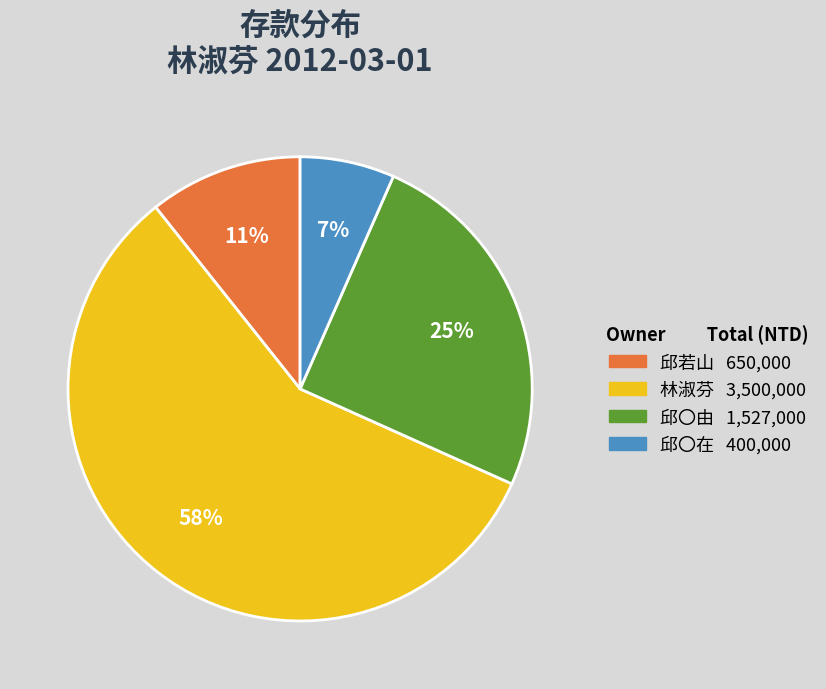

Which category has the smallest portion of the pie?

邱〇在